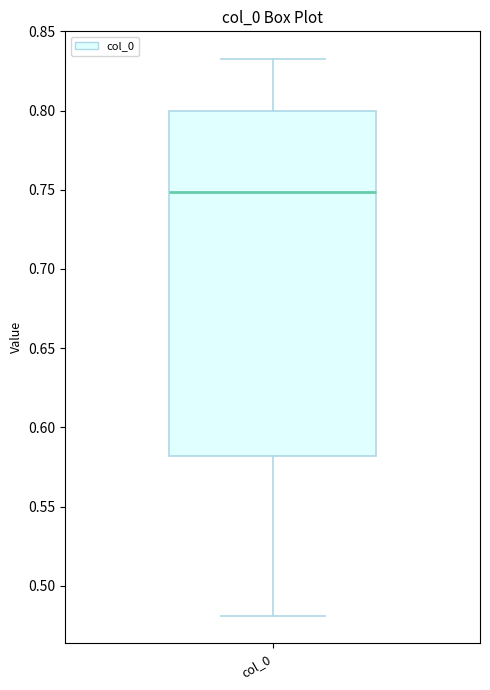

Read this box plot against the y-axis: the position of the median line, the range covered by the box, and the ends of both whiskers. The values are not printed on the chart, so give them approximately, as read against the axis.

median 0.75, box 0.58 to 0.80, whiskers 0.48 to 0.83